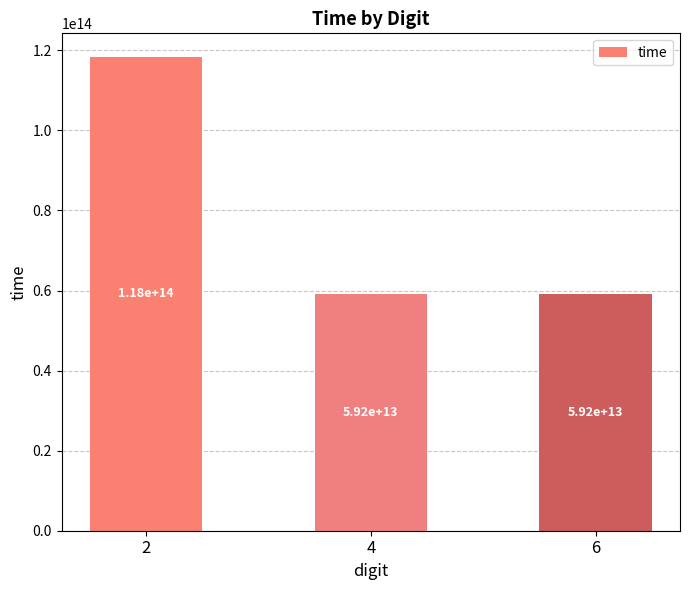

What is the difference between the maximum and minimum values?

59165872589633